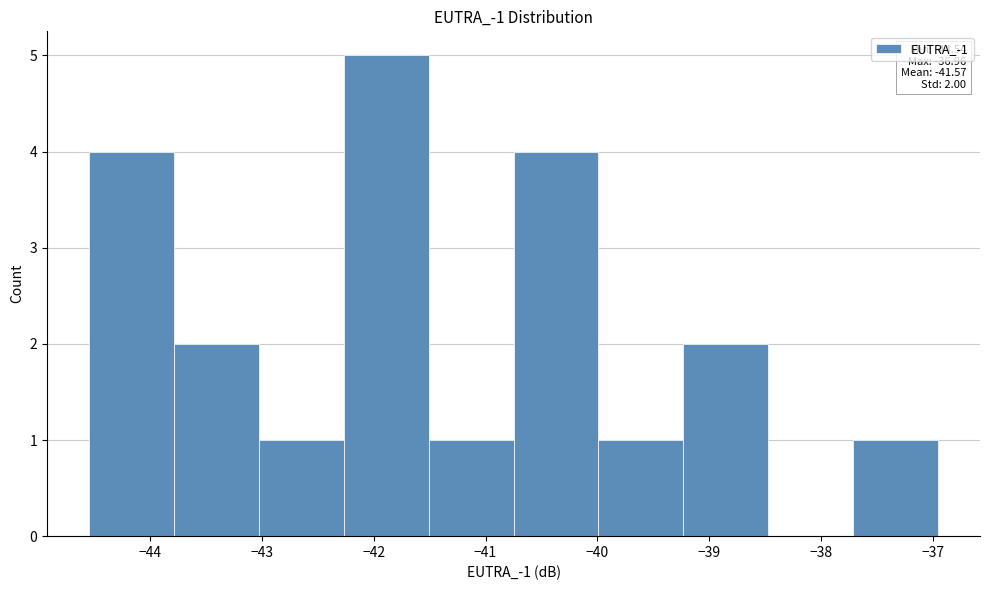

Which range on the x-axis has the tallest bar?

-42.3 to -41.5